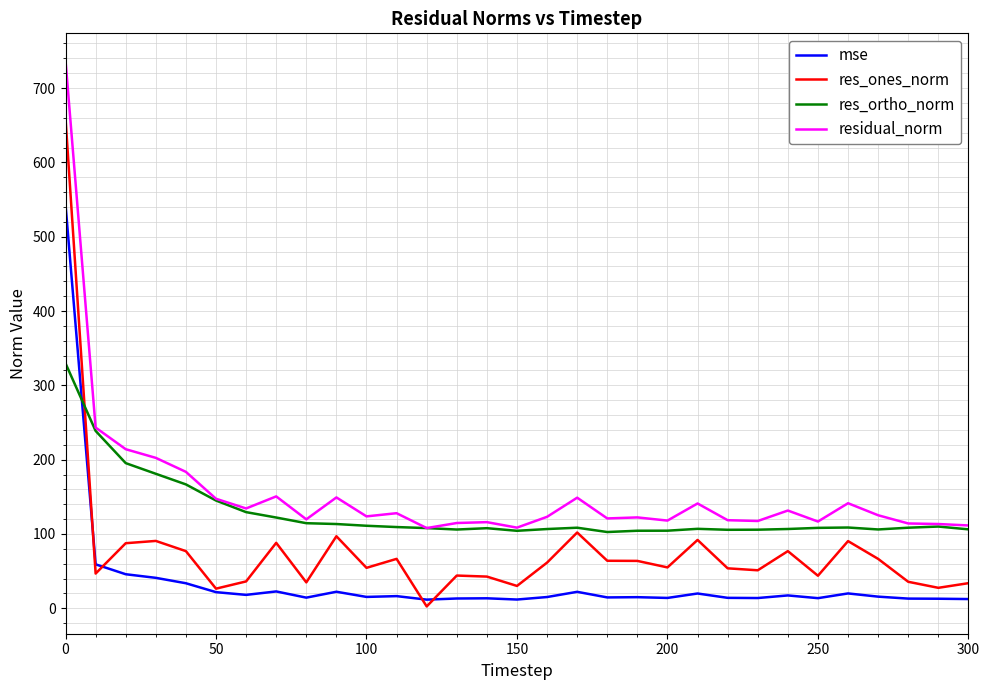

What is the minimum value for residual_norm?

107.9